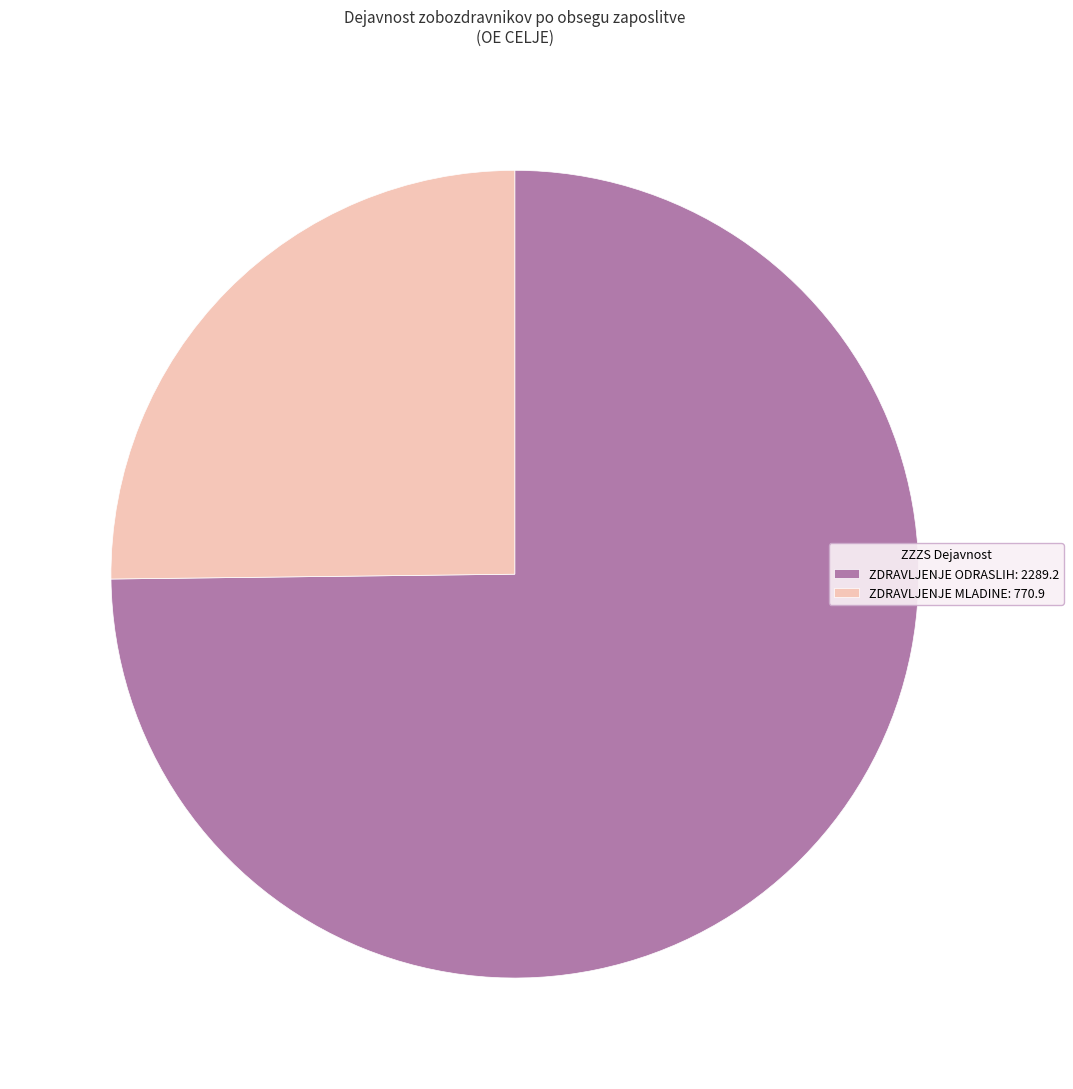

How many slices are in this pie chart?

2